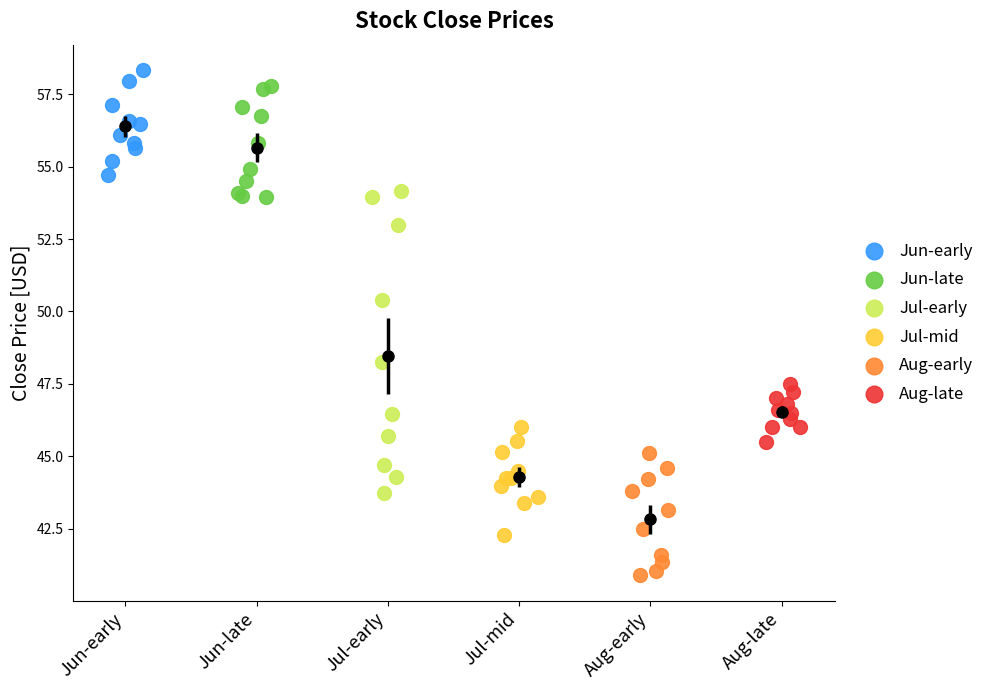

Which series reaches the minimum Y coordinate?

Aug-early